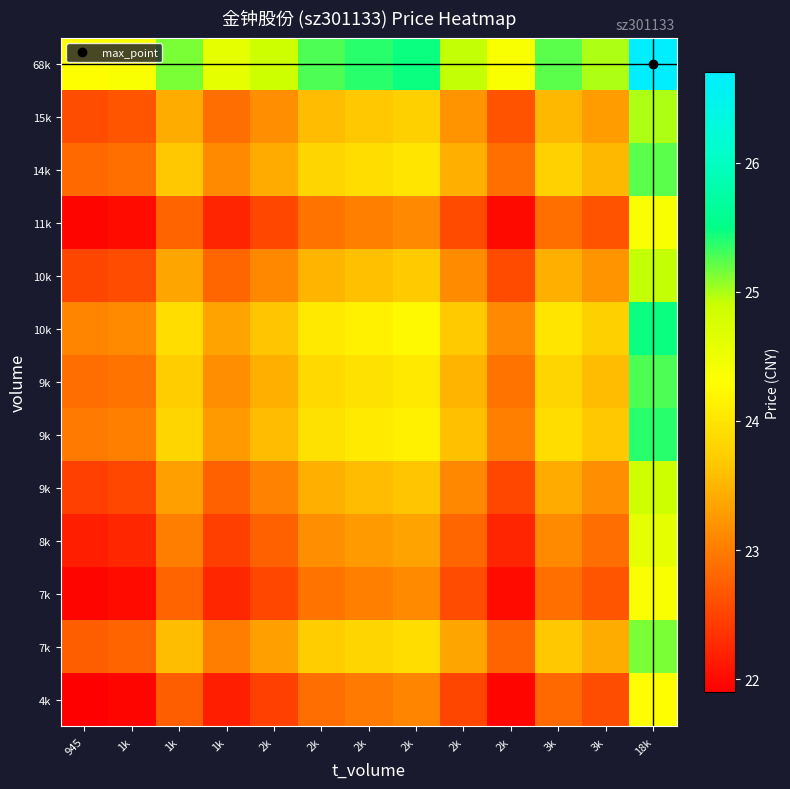

How many series are shown in this chart?

13